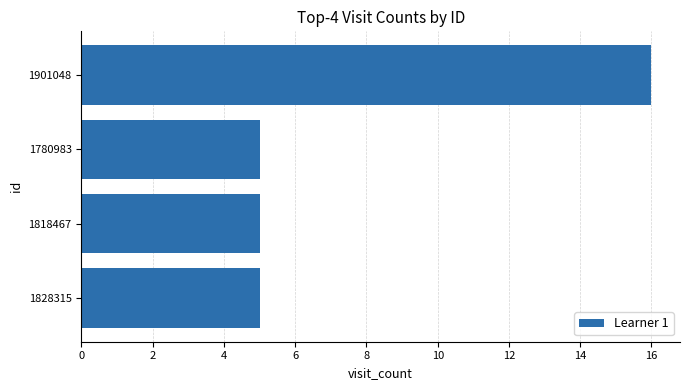

What is the sum of the values at 1780983 and 1901048?

21